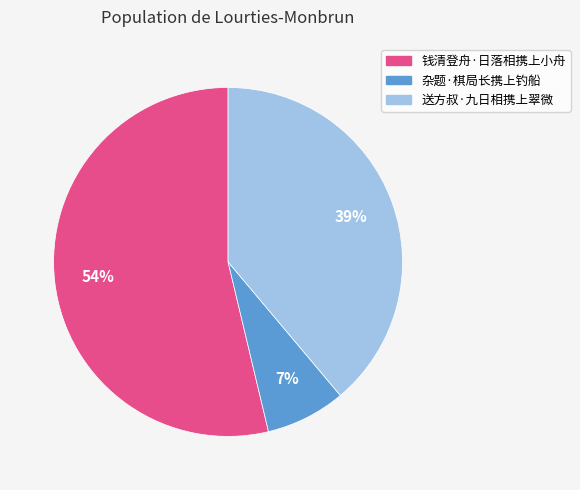

Do 送方叔·九日相携上翠微 and 钱清登舟·日落相携上小舟 together represent more than half of the pie?

Yes